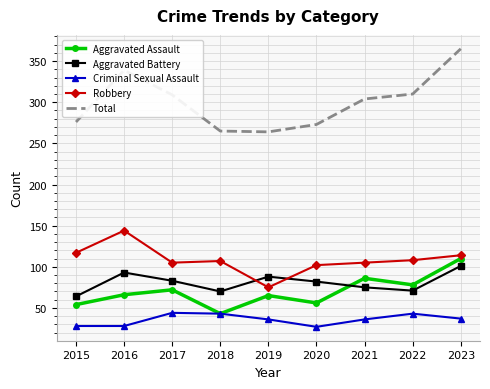

The Aggravated Battery series shows 24 at 2019. True or false?

False